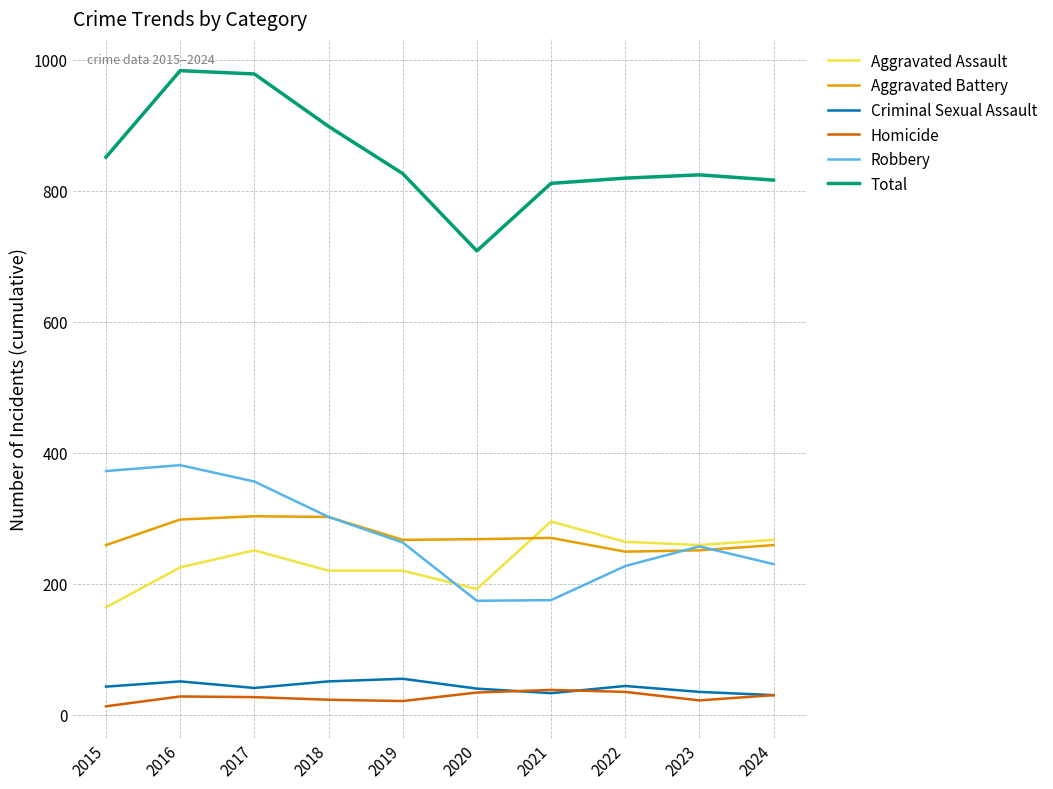

Which series changed the most between 2015 and 2016?

Total